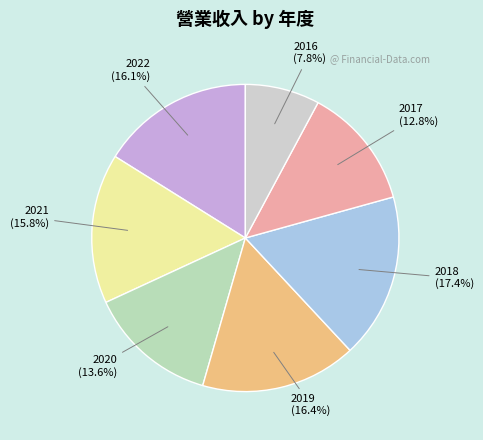

What is the smallest slice in the pie chart?

2016